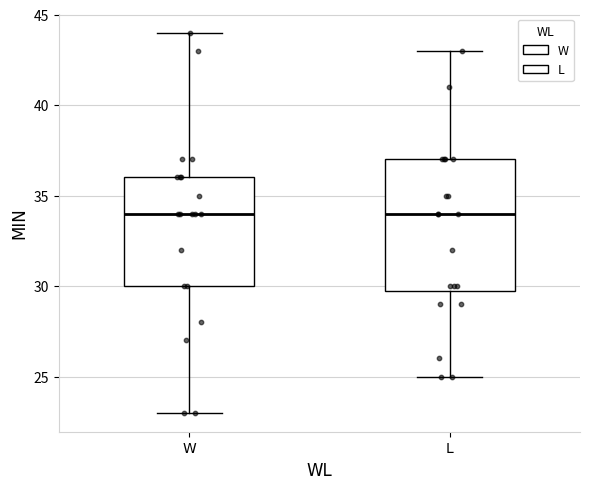

Reading left to right, read every box against the y-axis: the position of its median line, the range the box covers, and the ends of its whiskers. The values are not printed on the chart, so give them approximately, as read against the axis.

W: median 34, box 30 to 36, whiskers 23 to 44
L: median 34, box 30 to 37, whiskers 25 to 43